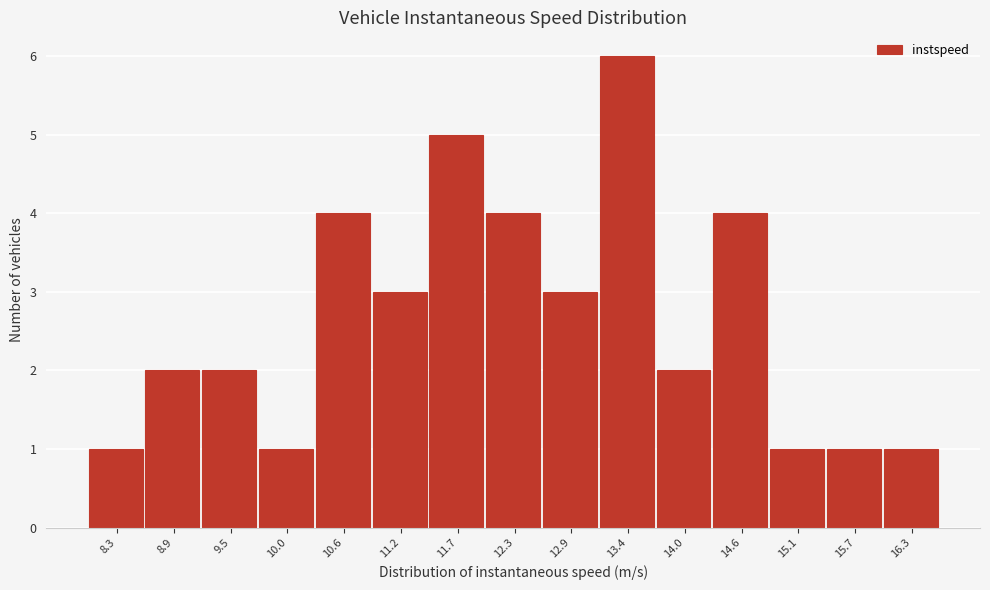

Reading right to left, transcribe all the data shown in this chart.

1	1	1	4	2	6	3	4	5	3	4	1	2	2	1